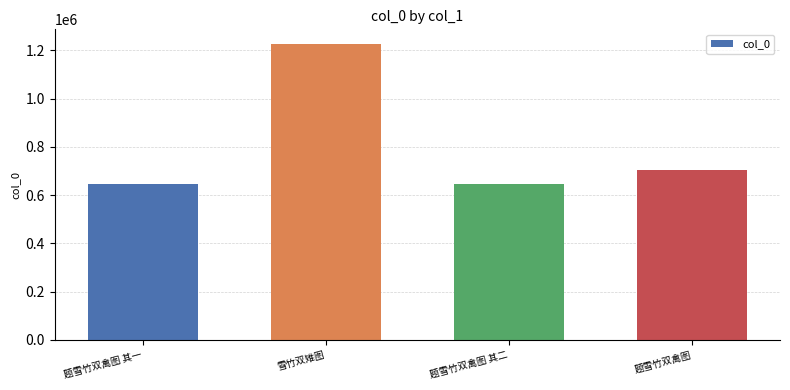

Where does the data first go above 704147?

雪竹双雉图